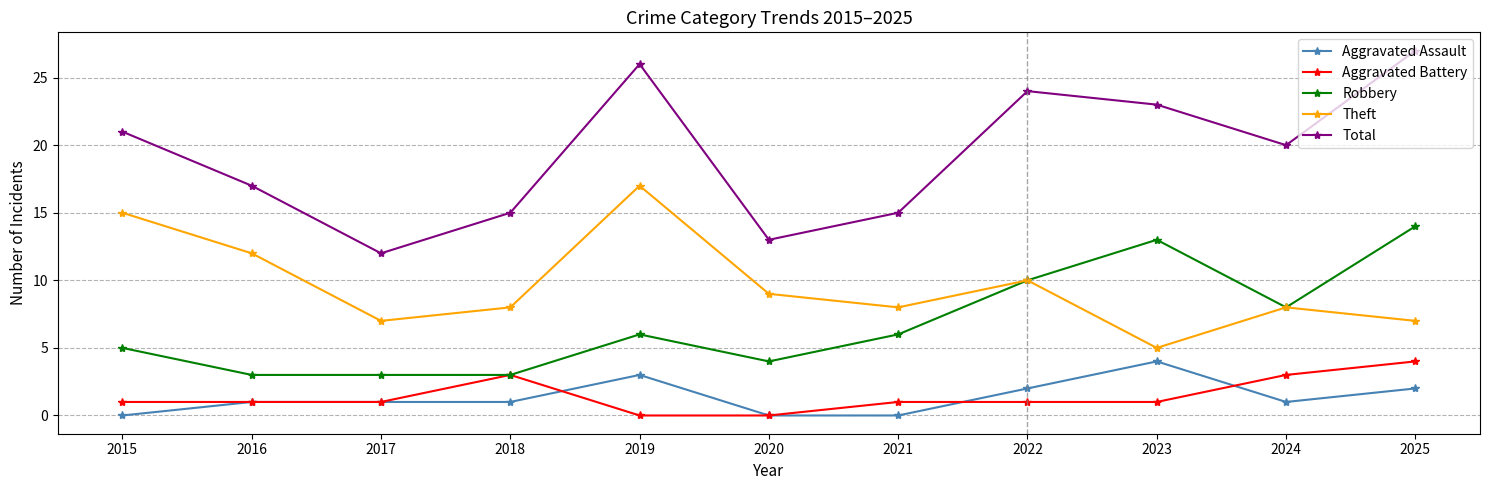

What is the maximum value shown in the chart?

27